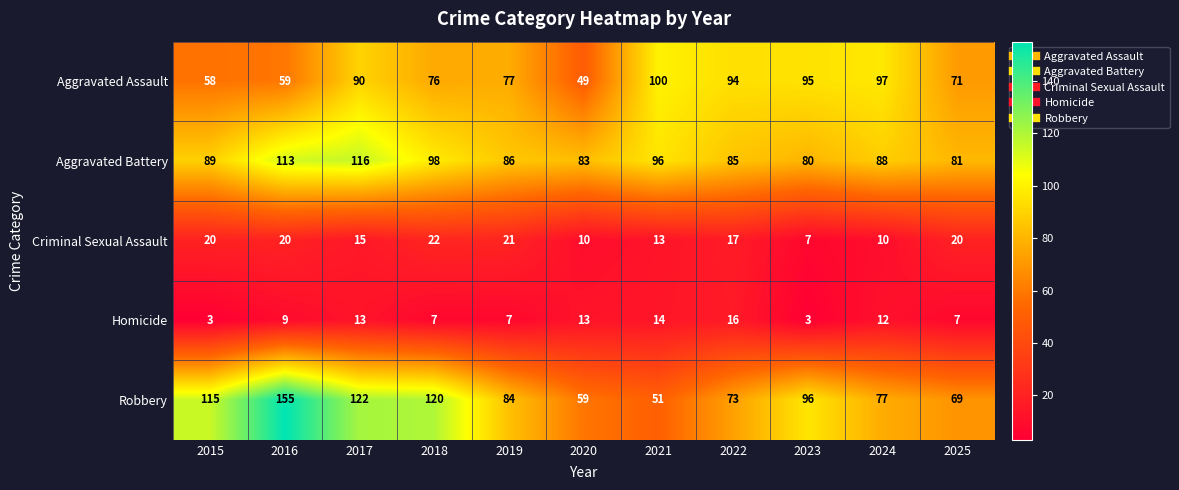

At how many categories does at least one series exceed 104?

4